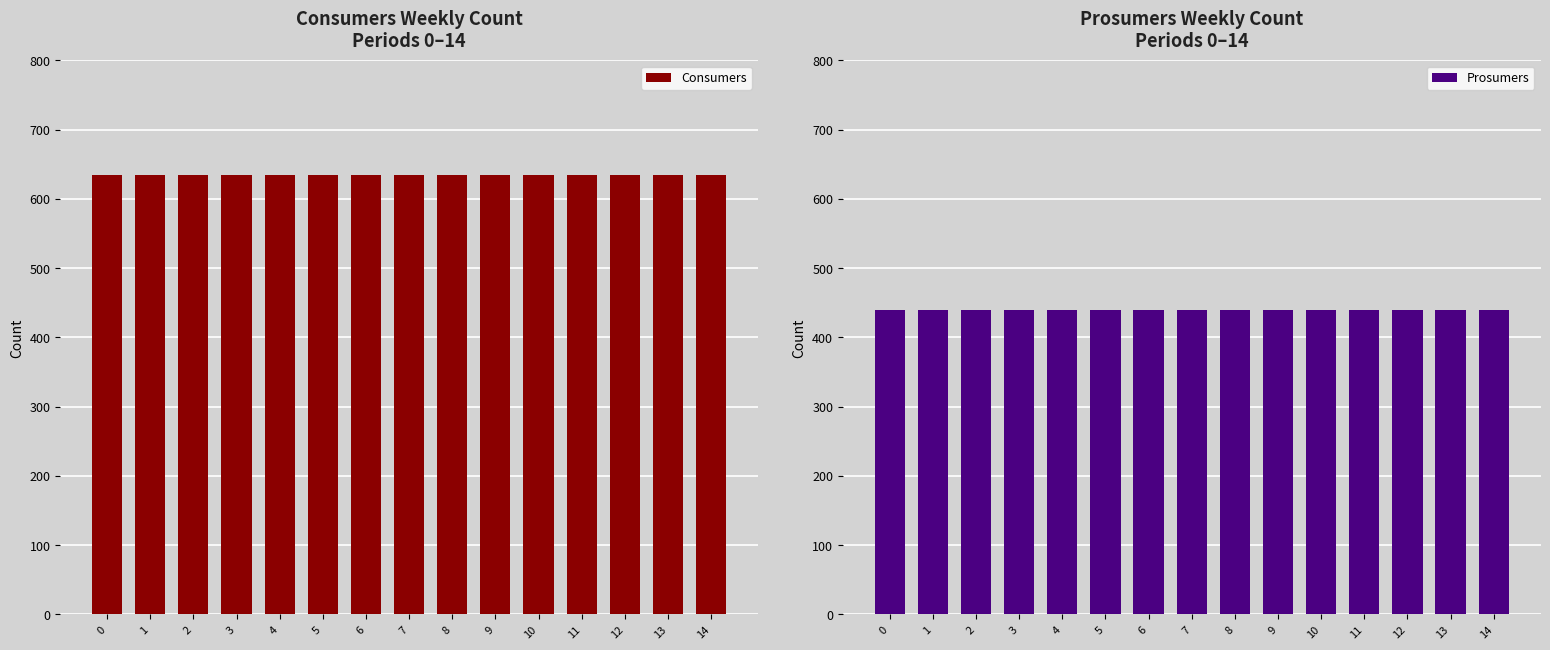

Between 5 and 7, which is larger?

5